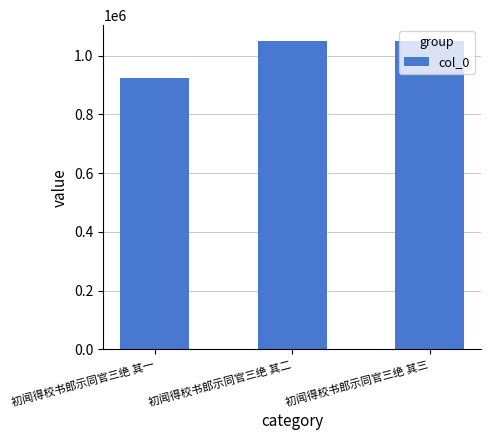

What is the approximate value at 初闻得校书郎示同官三绝 其二?

1051552